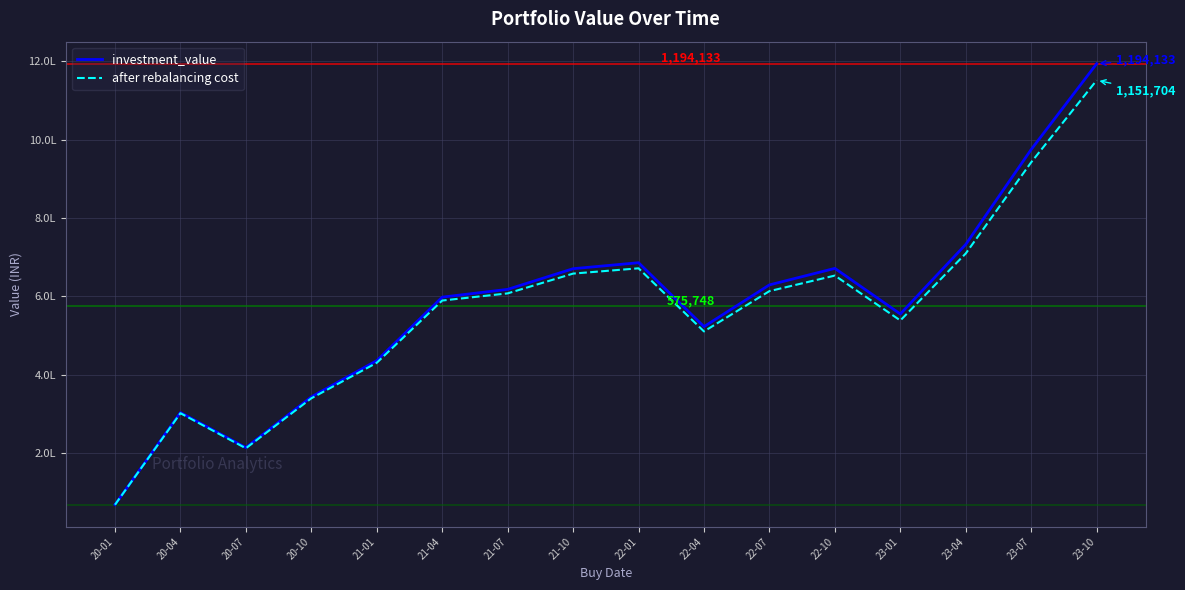

What are all the series names shown in the legend?

investment_value, after rebalancing cost